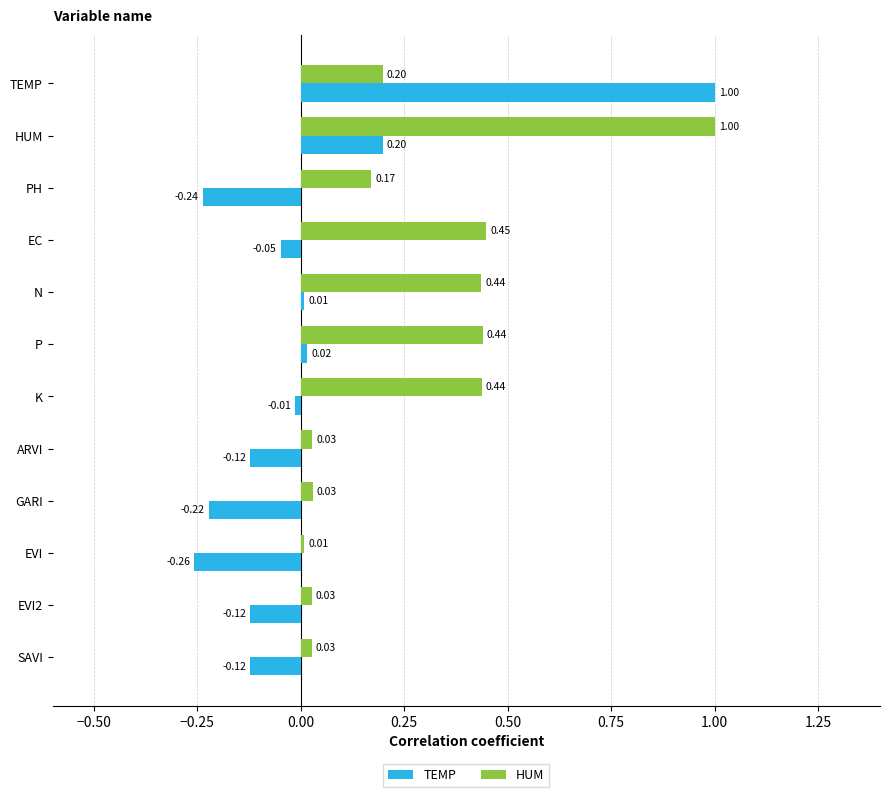

What is the difference between the maximum and minimum values in the TEMP series?

1.3